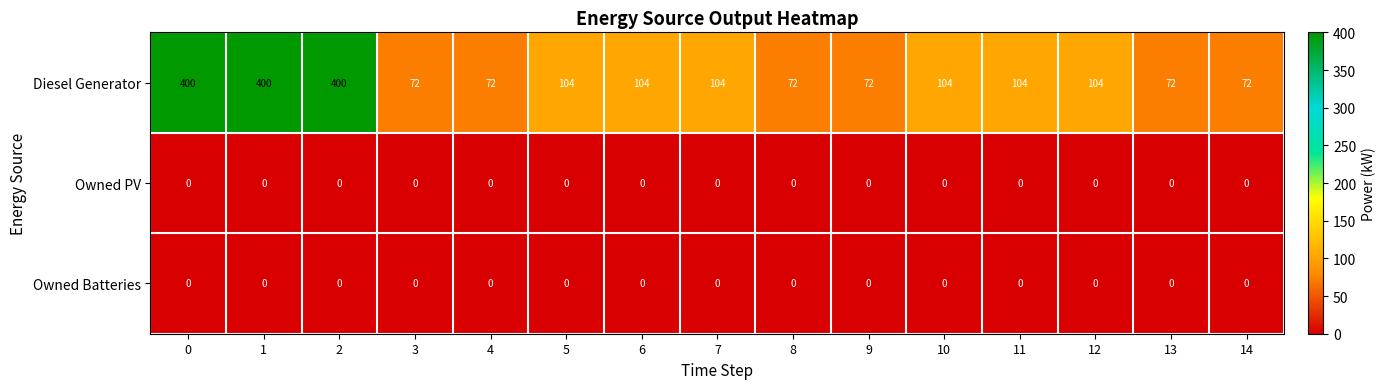

What is the difference between the maximum and minimum values in the Diesel Generator series?

328